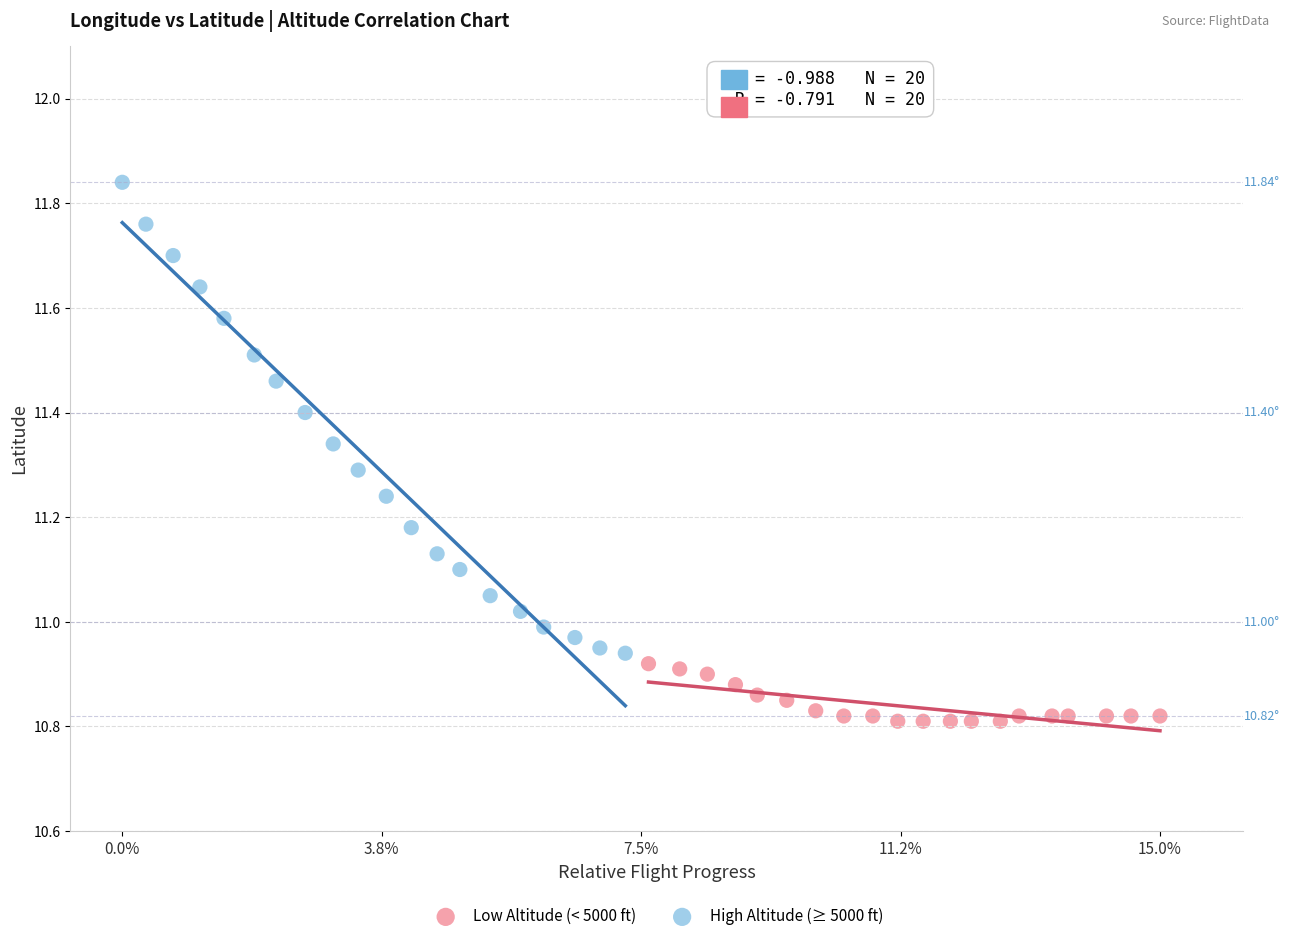

Which series has the widest spread of Y values?

High Altitude (≥ 5000 ft)